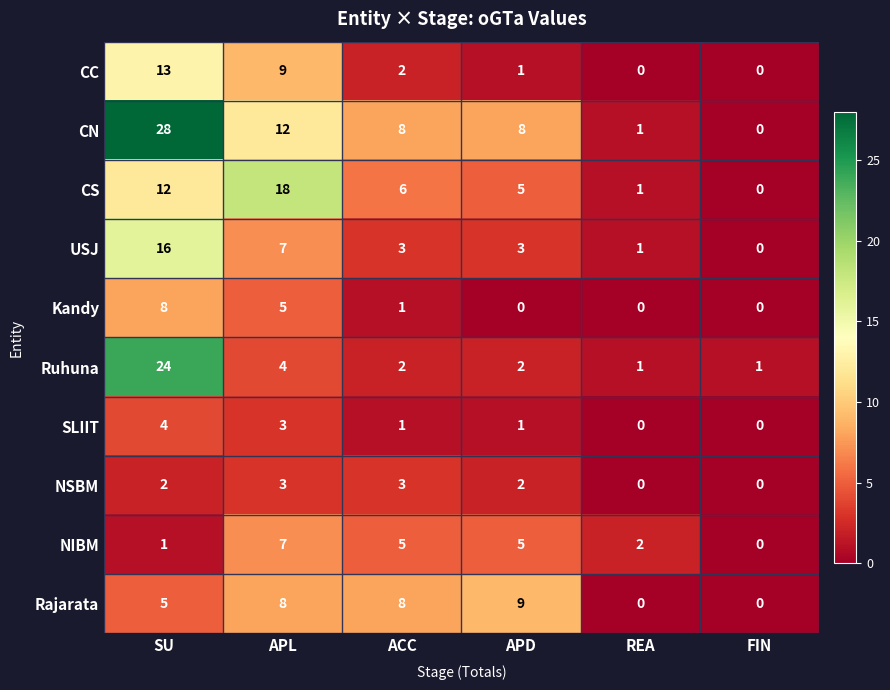

How many values in the USJ series are below 3?

2